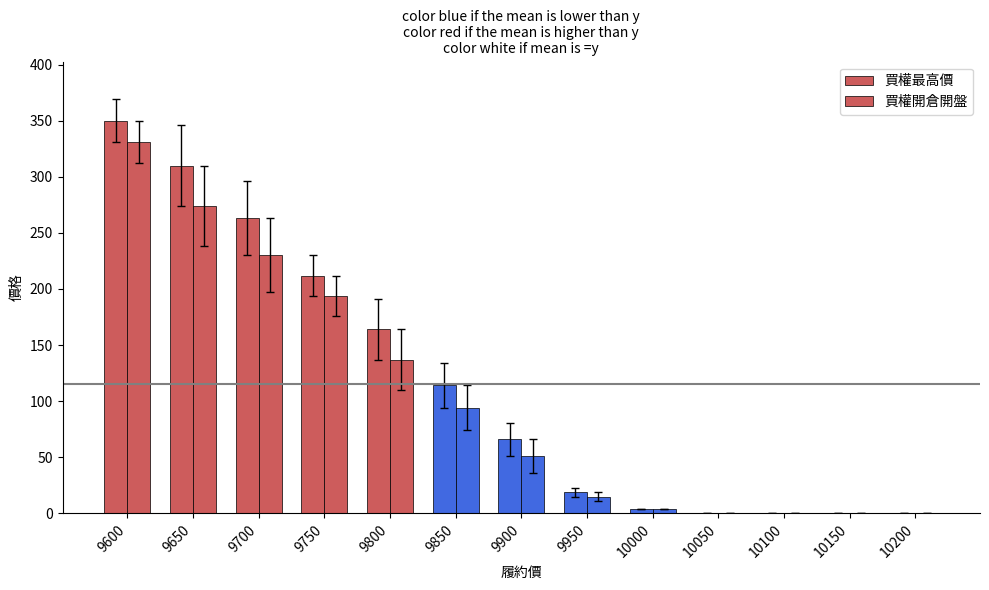

How many distinct data groups are displayed?

2